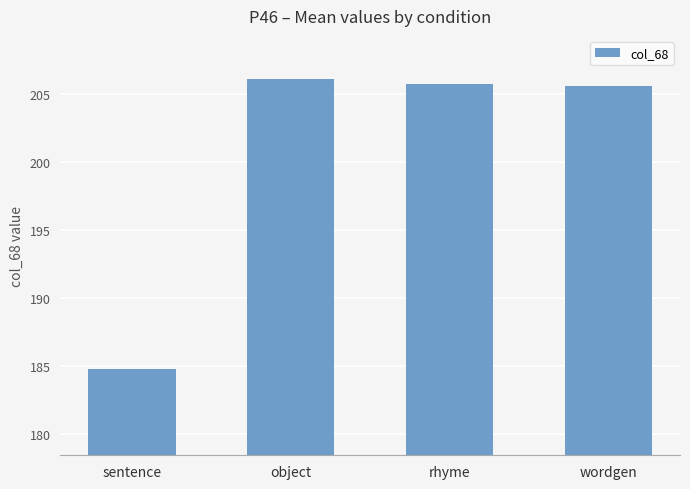

True or false: the data shows 77.4 at sentence.

False